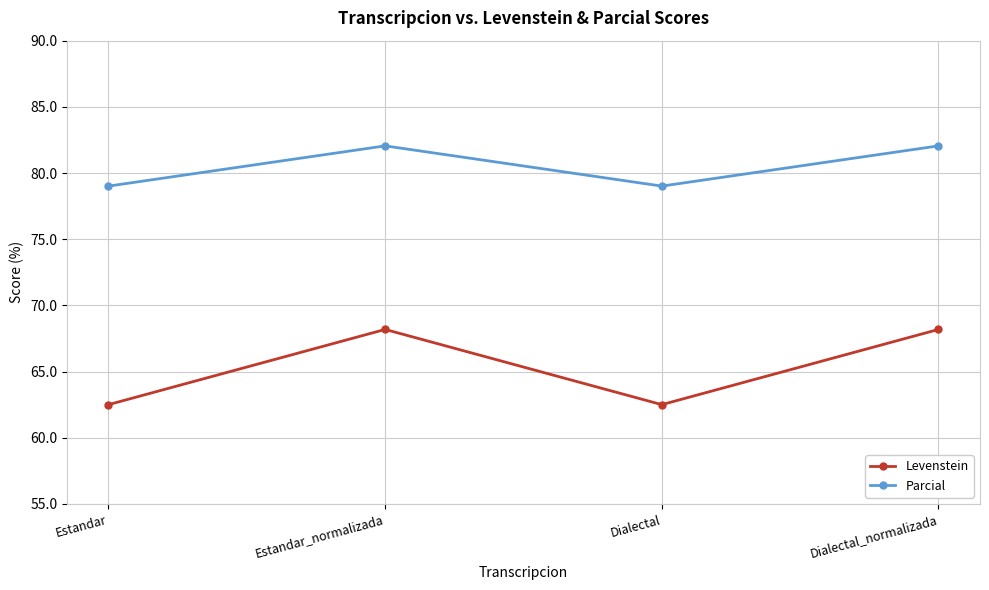

What is the difference between the highest and lowest values at Estandar_normalizada?

13.9